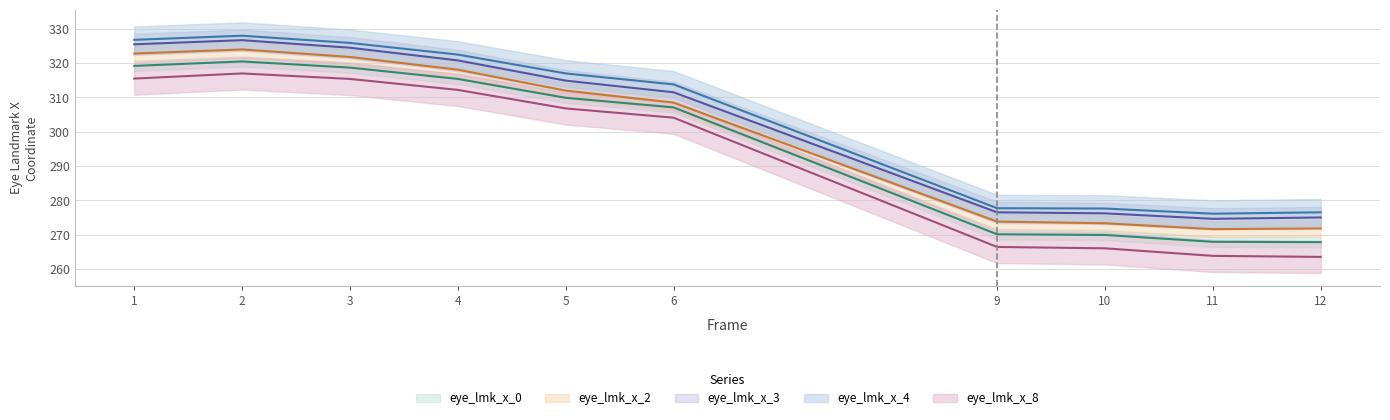

Which series has the largest total across all categories?

eye_lmk_x_4